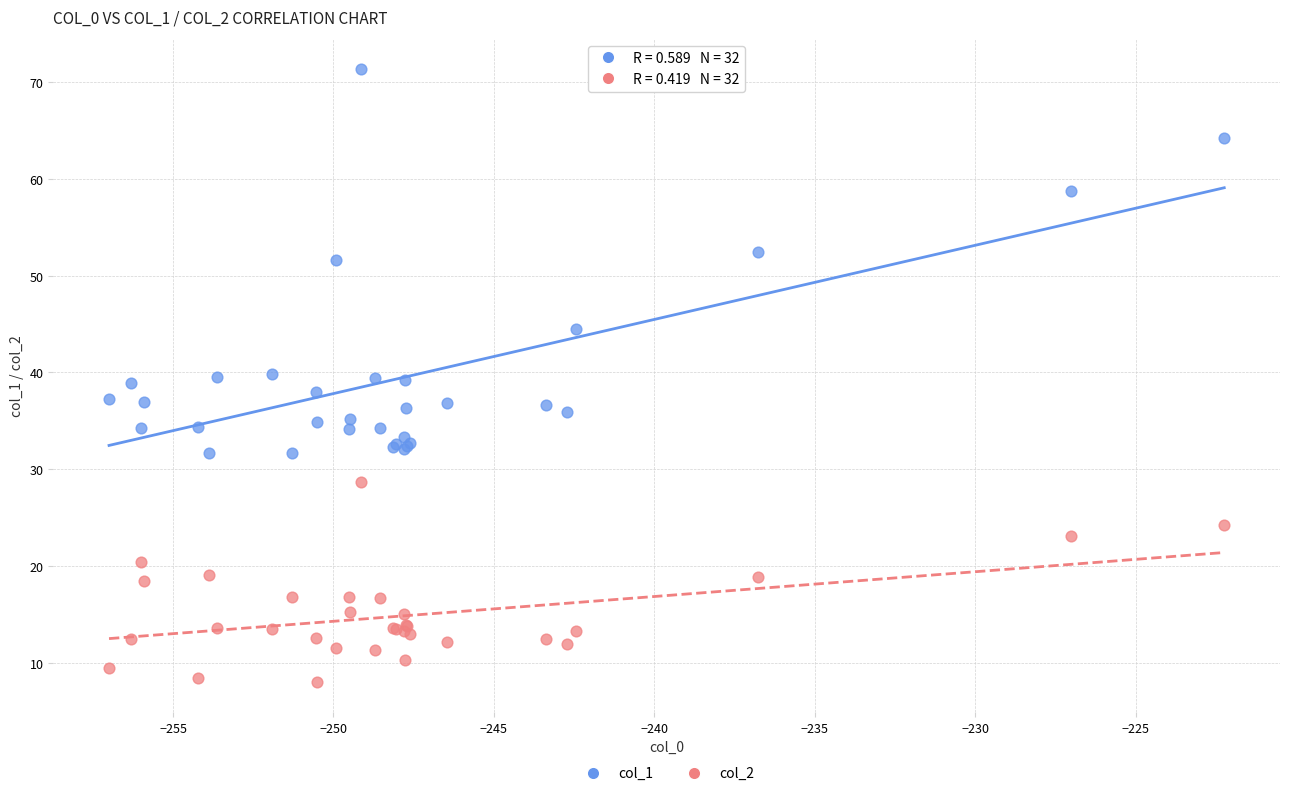

Which series reaches the maximum Y coordinate?

col_1